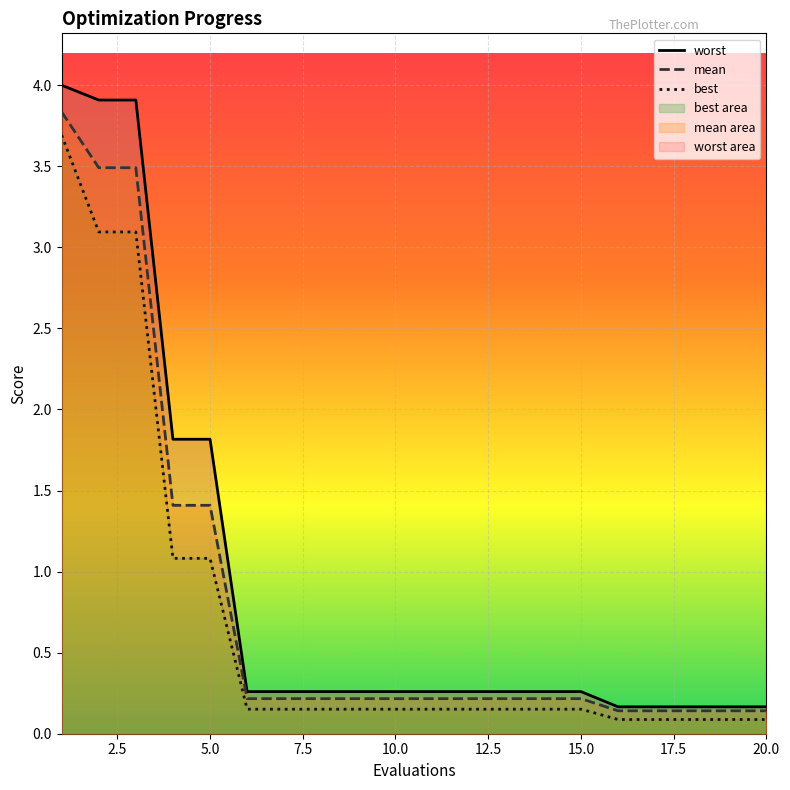

What is the difference between the second highest and second lowest values in the mean series?

3.3